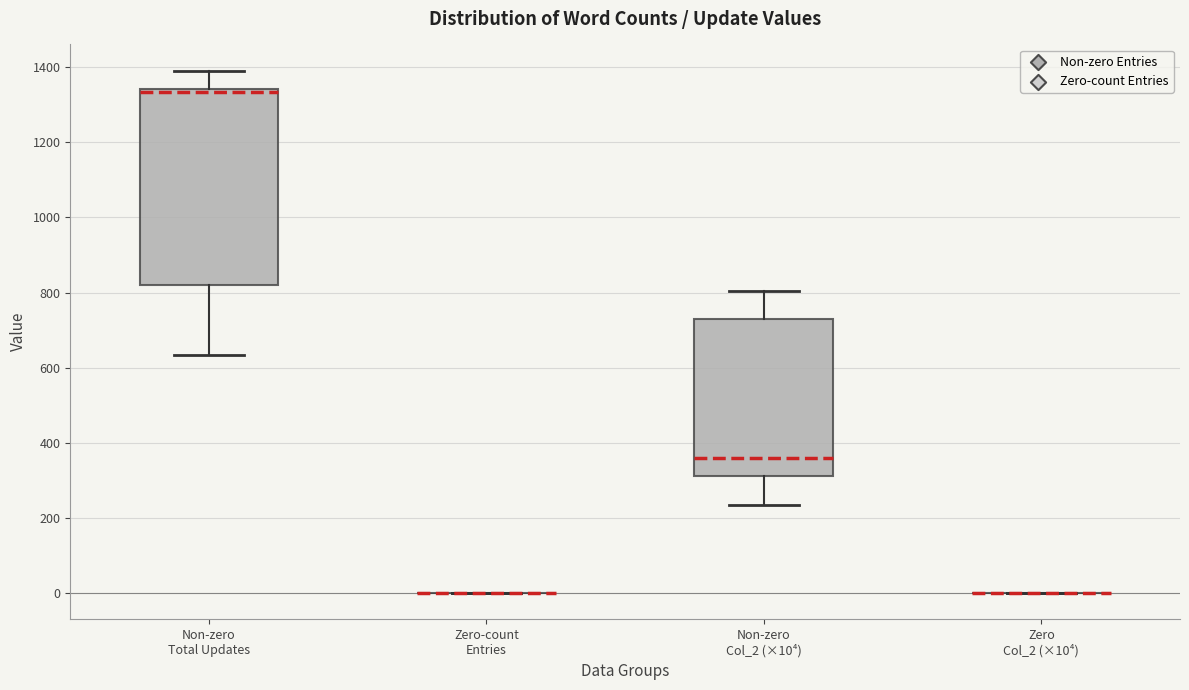

Reading left to right, read every box against the y-axis: the position of its median line, the range the box covers, and the ends of its whiskers. The values are not printed on the chart, so give them approximately, as read against the axis.

Non-zero Total Updates: median 1340 (just below the box's upper edge), box 820 to 1340, whiskers 640 to 1400
Zero-count Entries: box collapsed to a line at 0, whiskers 0 to 0
Non-zero Col_2 (×10⁴): median 360, box 320 to 720, whiskers 240 to 800
Zero Col_2 (×10⁴): box collapsed to a line at 0, whiskers 0 to 0